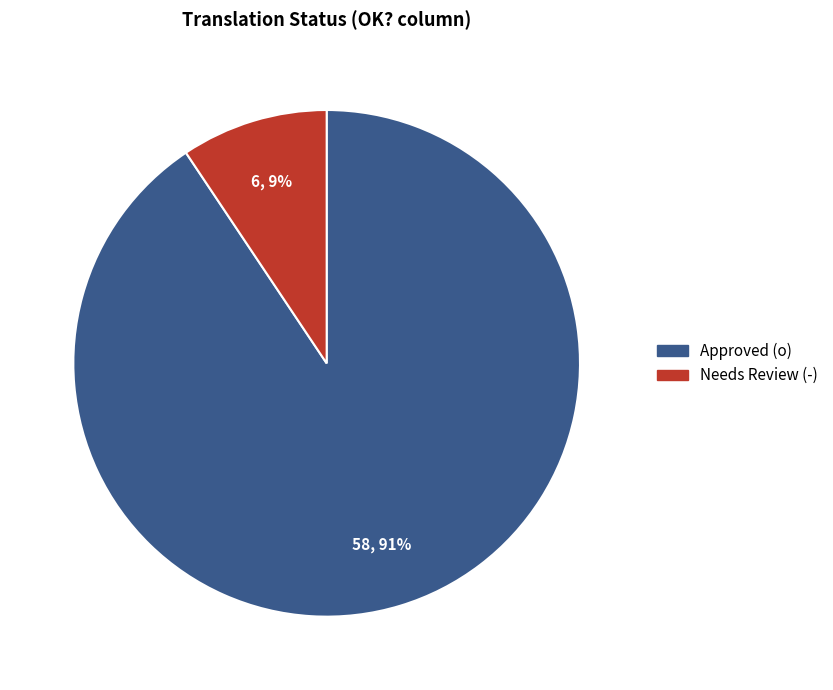

How many slices are in this pie chart?

2